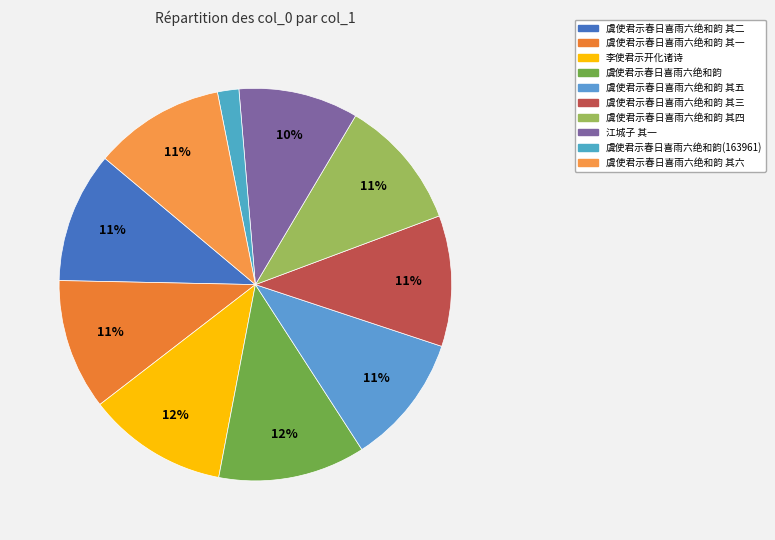

What is the change in value from 李使君示开化诸诗 to 虞使君示春日喜雨六绝和韵 其五?

-71388